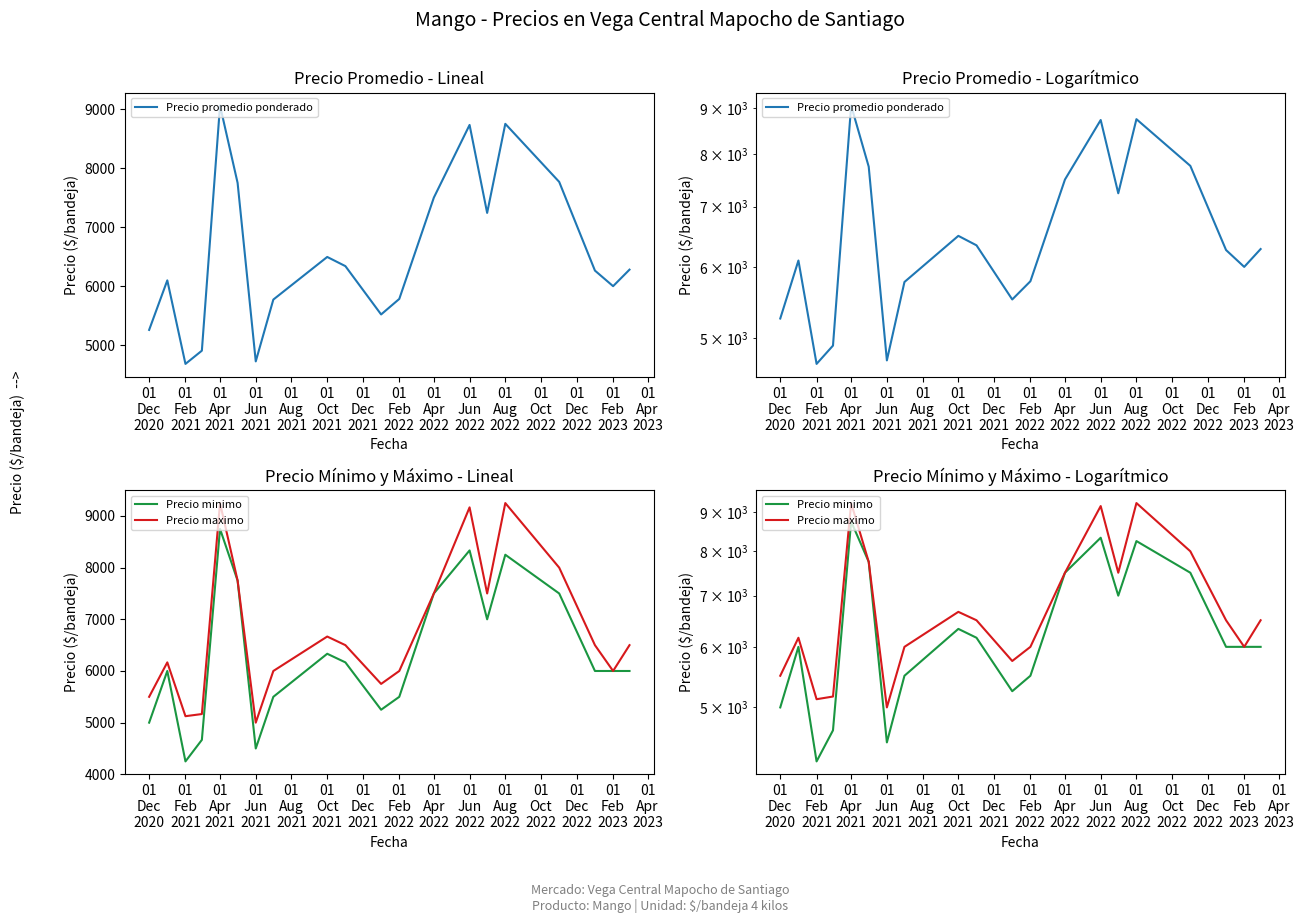

True or false: Precio maximo and Precio minimo intersect in this chart.

False